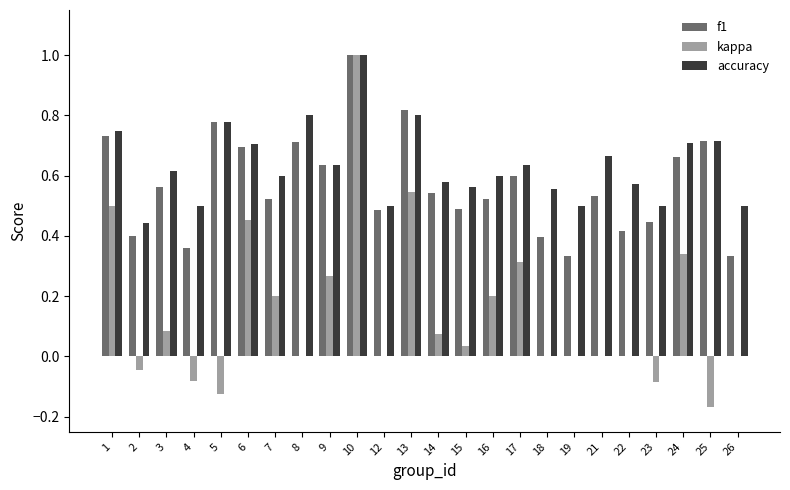

How many distinct data groups are displayed?

3